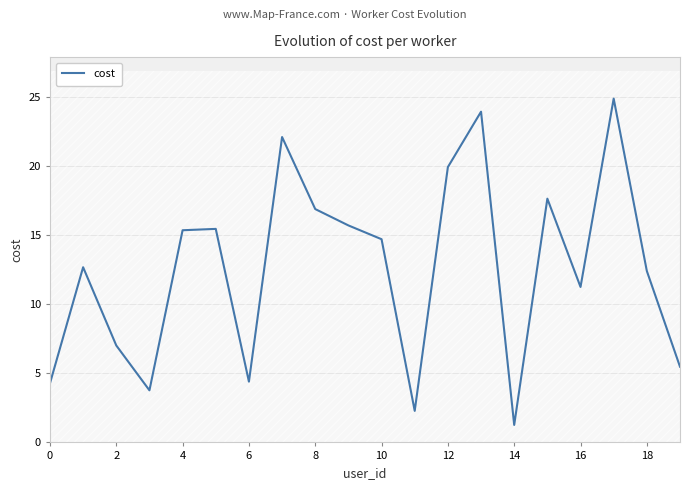

How many points are lower than both their immediate neighbors (excluding endpoints)?

5